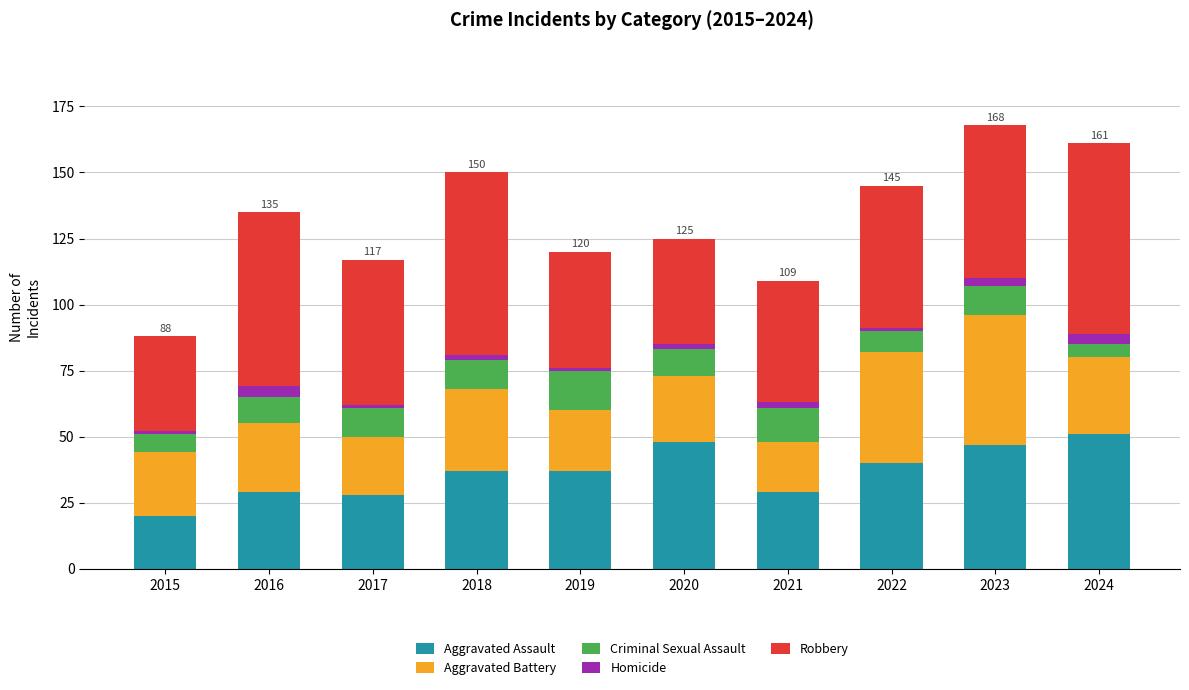

Is it true that Aggravated Assault equals 29 at 2021?

True